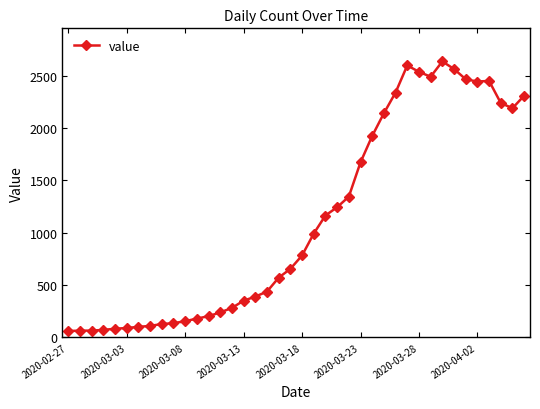

True or false: the data has more than 0 interior local peaks.

True